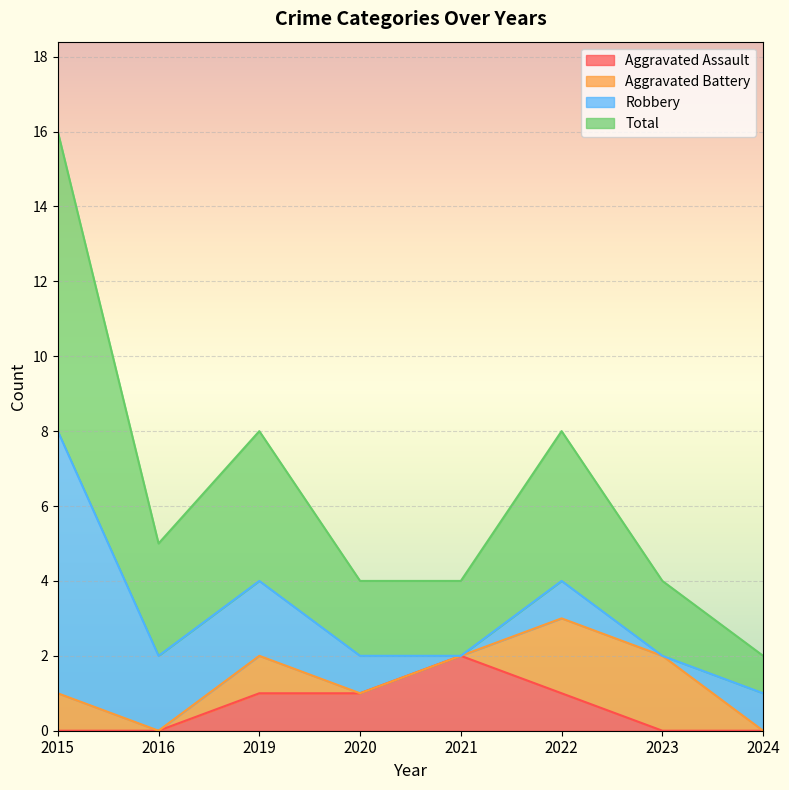

Is the value of Total at 2024 greater than the value of Aggravated Assault at 2015?

Yes